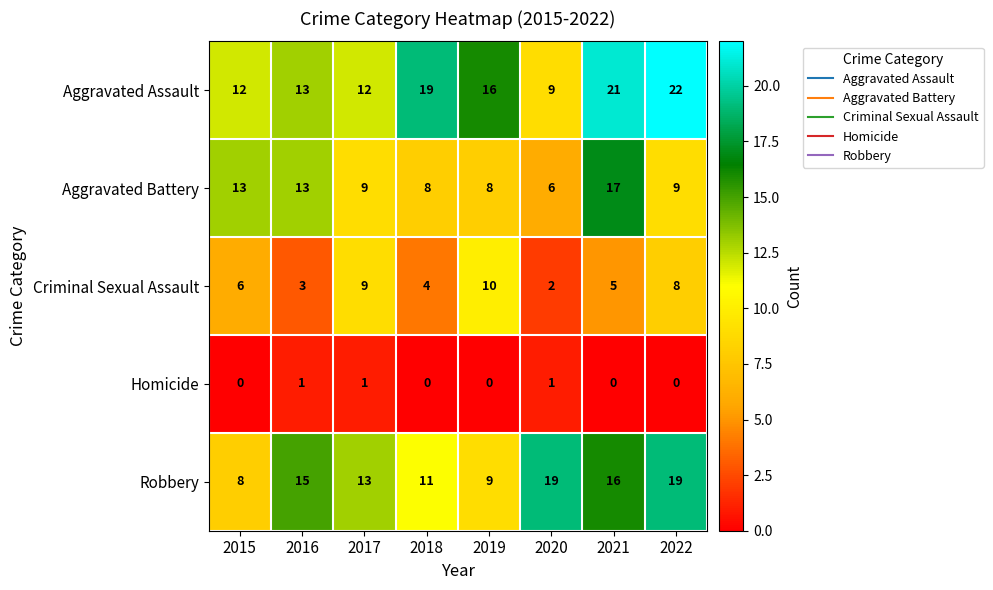

Which category has the lowest value in the Robbery series?

2015